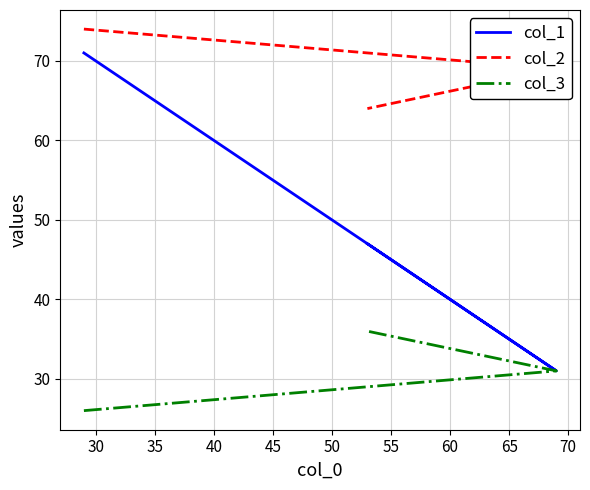

Rank the series by their maximum value, from lowest to highest.

col_3, col_1, col_2